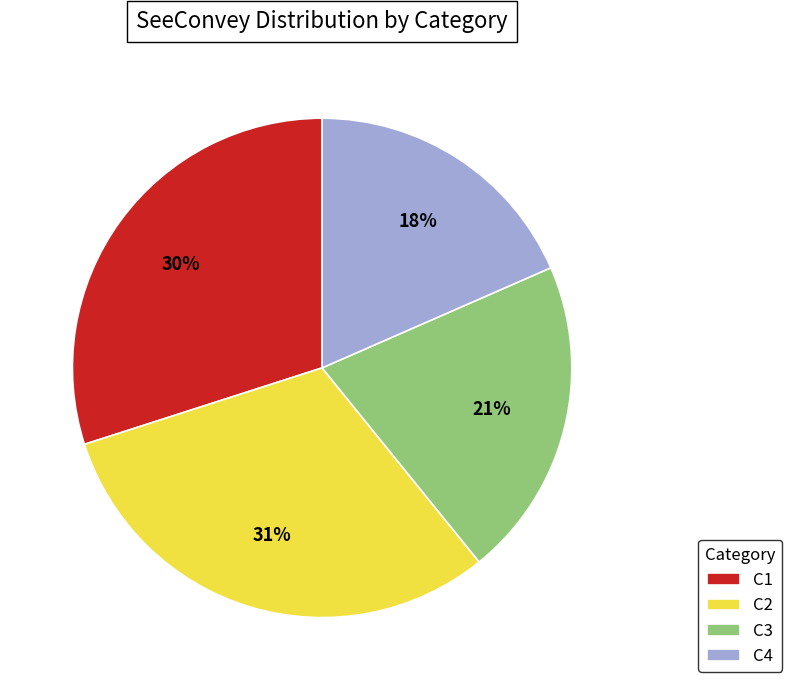

Does any single category account for the majority?

No